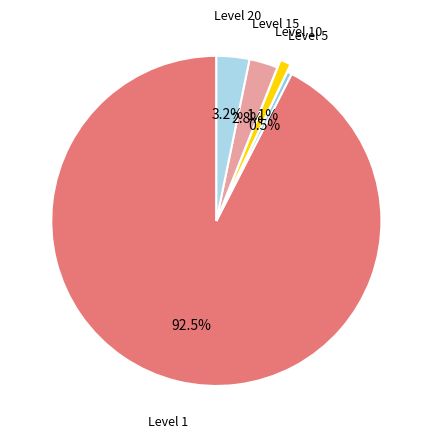

Between Level 1 and Level 20, which is larger?

Level 1